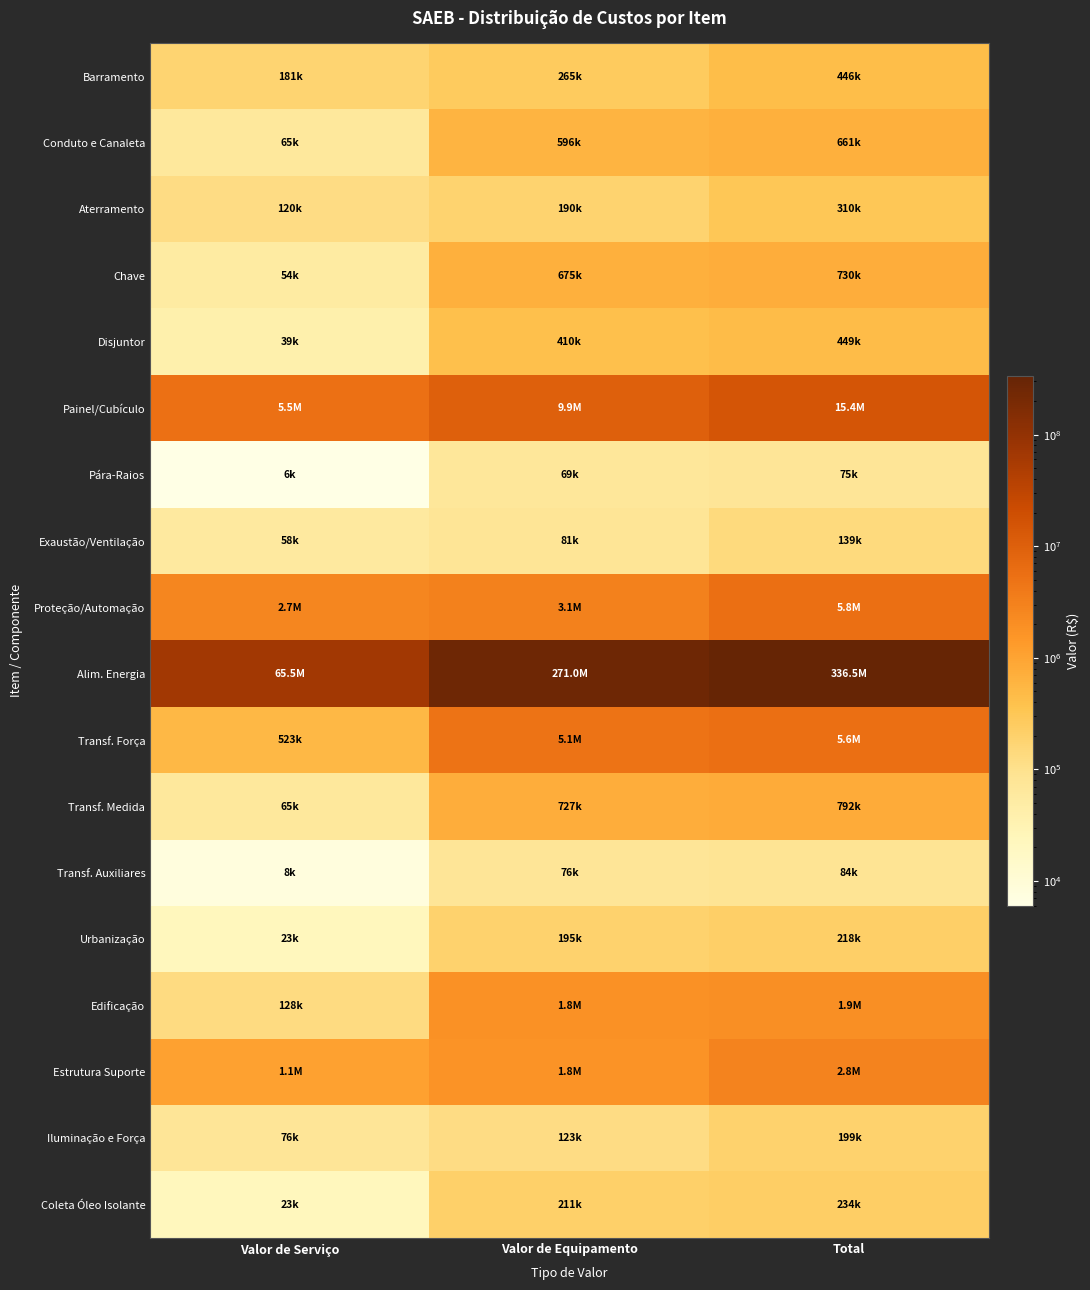

Reading right to left, transcribe all the data shown in this chart.

Barramento: Total=445650	Valor de Equipamento=265050	Valor de Serviço=180600
Conduto e Canaleta: Total=661340	Valor de Equipamento=596000	Valor de Serviço=65340
Aterramento: Total=310400	Valor de Equipamento=190400	Valor de Serviço=120000
Chave: Total=729500	Valor de Equipamento=675000	Valor de Serviço=54500
Disjuntor: Total=449000	Valor de Equipamento=410000	Valor de Serviço=39000
Painel/Cubículo: Total=15380500	Valor de Equipamento=9880500	Valor de Serviço=5500000
Pára-Raios: Total=74700	Valor de Equipamento=68700	Valor de Serviço=6000
Exaustão/Ventilação: Total=139040	Valor de Equipamento=80540	Valor de Serviço=58500
Proteção/Automação: Total=5775450	Valor de Equipamento=3125000	Valor de Serviço=2650450
Alim. Energia: Total=336541100	Valor de Equipamento=271040500	Valor de Serviço=65500600
Transf. Força: Total=5623500	Valor de Equipamento=5100500	Valor de Serviço=523000
Transf. Medida: Total=792200	Valor de Equipamento=727200	Valor de Serviço=65000
Transf. Auxiliares: Total=83600	Valor de Equipamento=75600	Valor de Serviço=8000
Urbanização: Total=218000	Valor de Equipamento=195000	Valor de Serviço=23000
Edificação: Total=1928000	Valor de Equipamento=1800000	Valor de Serviço=128000
Estrutura Suporte: Total=2833020	Valor de Equipamento=1753020	Valor de Serviço=1080000
Iluminação e Força: Total=198967	Valor de Equipamento=122567	Valor de Serviço=76400
Coleta Óleo Isolante: Total=234000	Valor de Equipamento=210600	Valor de Serviço=23400